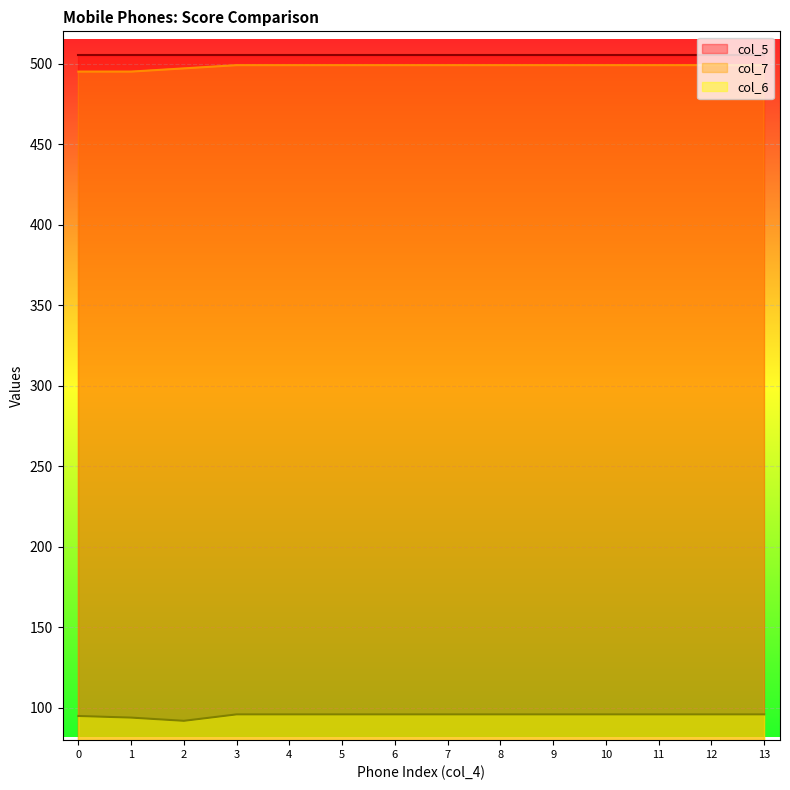

What is the sum of the col_7 values at 8 and 12?

998